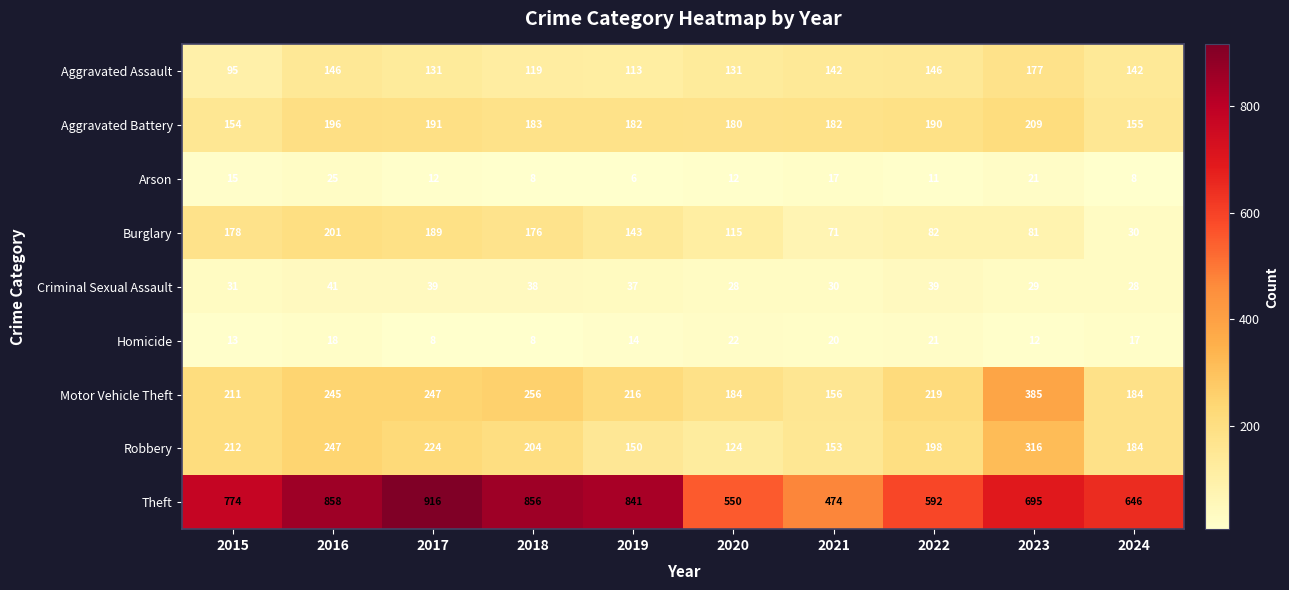

Which series has the largest total across all categories?

Theft